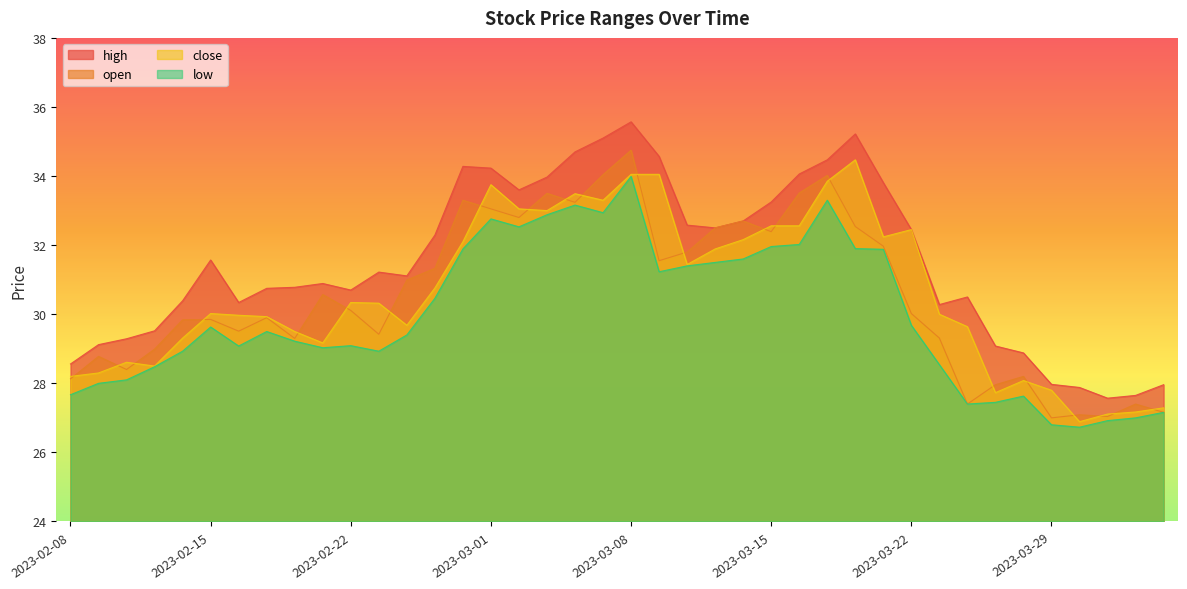

What is the difference between the second highest and minimum values in the high series?

7.6